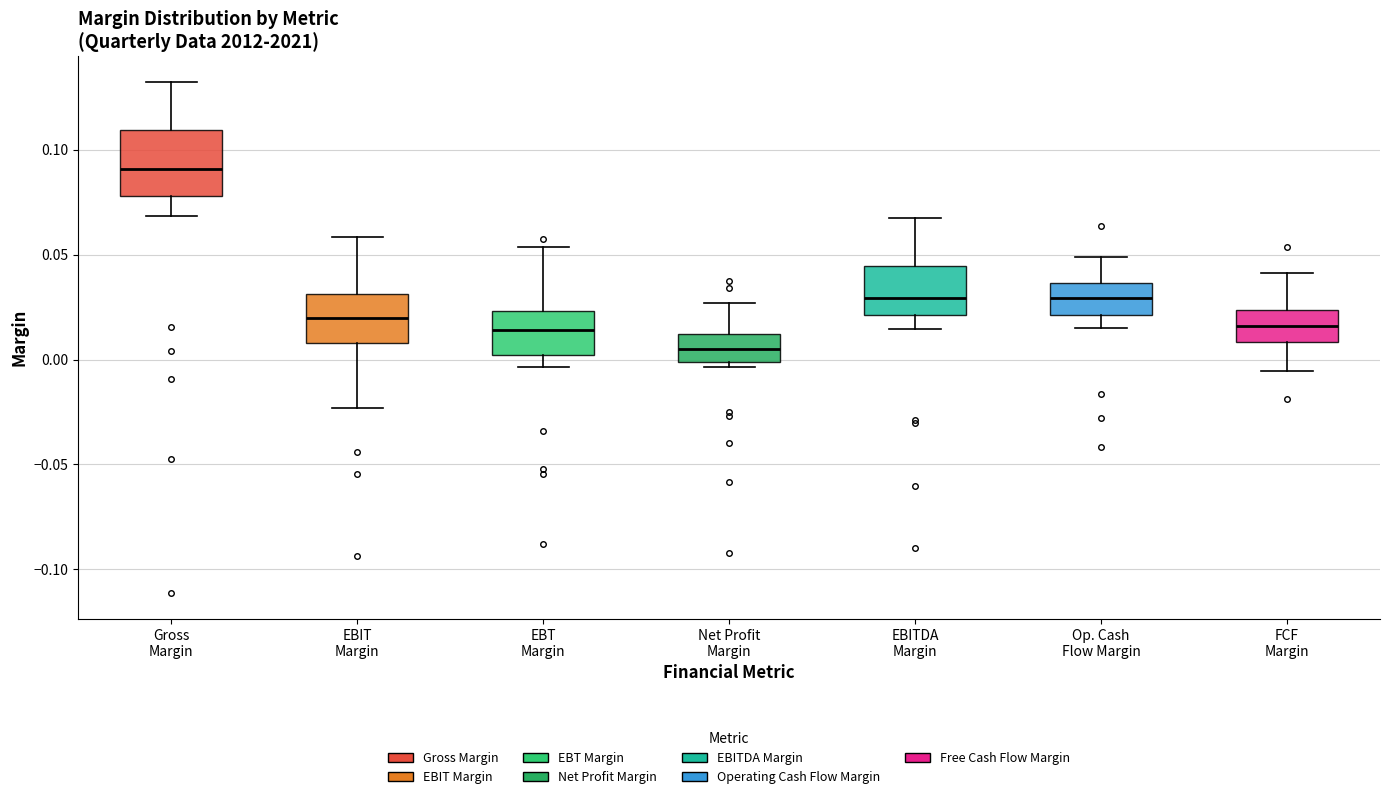

Reading left to right, transcribe this box plot: for each box, give where its median line is, the range the box spans, and where its two whiskers end, as read against the y-axis. The values are not printed on the chart, so give them approximately, as read against the axis.

Gross Margin: median 0.090, box 0.080 to 0.110, whiskers 0.070 to 0.130
EBIT Margin: median 0.020, box 0.010 to 0.030, whiskers -0.025 to 0.060
EBT Margin: median 0.015, box 0.000 to 0.025, whiskers -0.005 to 0.055
Net Profit Margin: median 0.005, box 0.000 to 0.010, whiskers -0.005 to 0.025
EBITDA Margin: median 0.030, box 0.020 to 0.045, whiskers 0.015 to 0.070
Op. Cash Flow Margin: median 0.030, box 0.020 to 0.035, whiskers 0.015 to 0.050
FCF Margin: median 0.015, box 0.010 to 0.025, whiskers -0.005 to 0.040